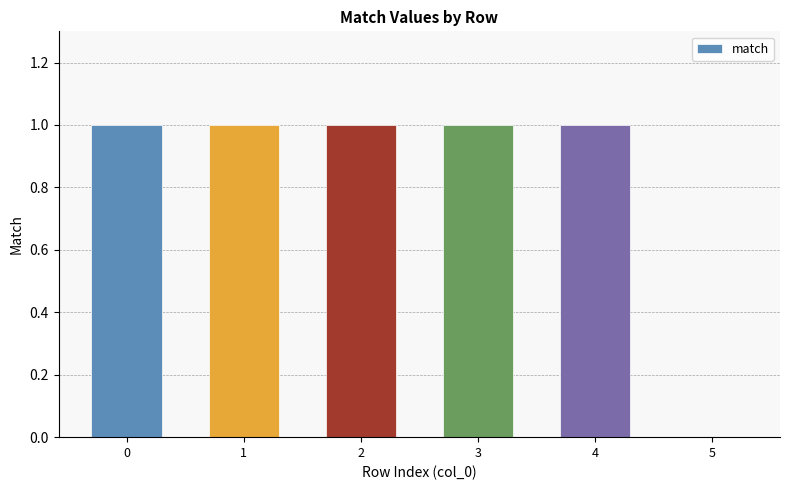

The chart shows a value of 1 at 4. True or false?

True